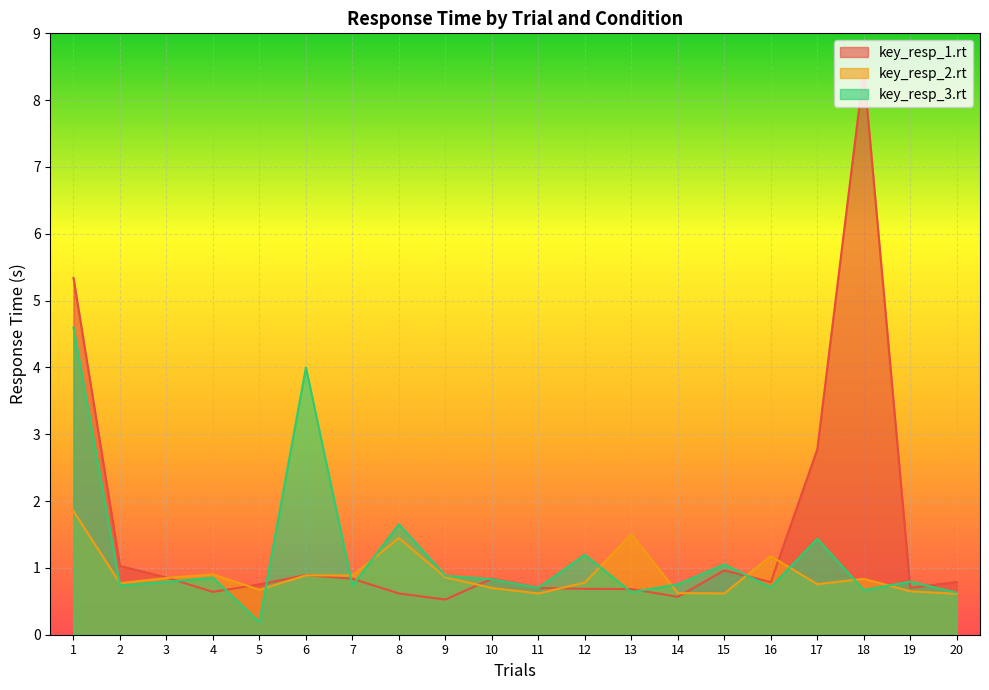

What is the value of the key_resp_3.rt point at the 3rd from the left?

0.8